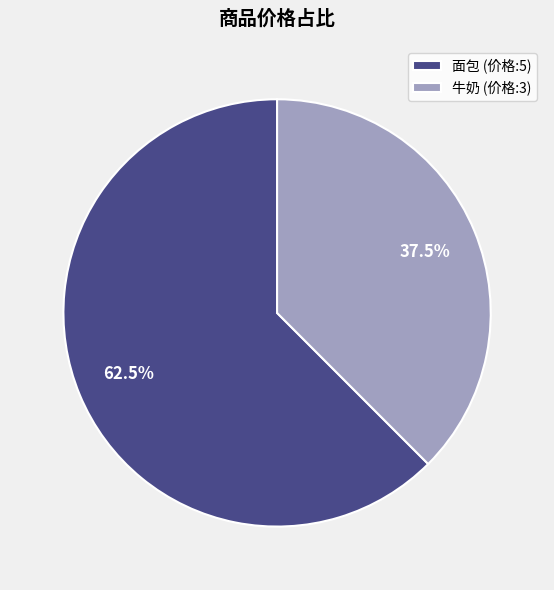

Combined, do 面包 and 牛奶 account for over 50%?

Yes